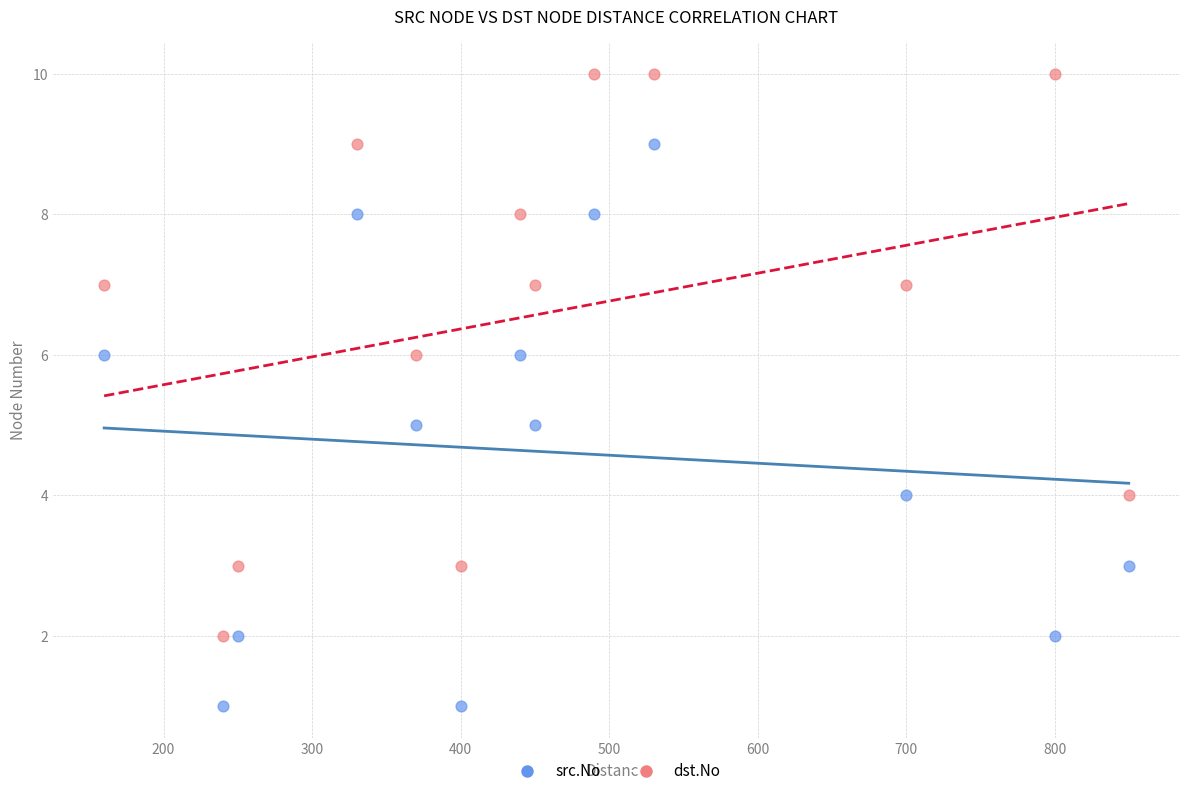

Across all data points, what is the range of Y values (max minus min)?

9